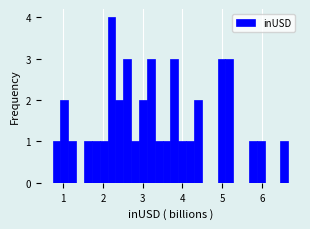

Read against the x-axis, roughly where is the centre of the tallest bar?

2.2